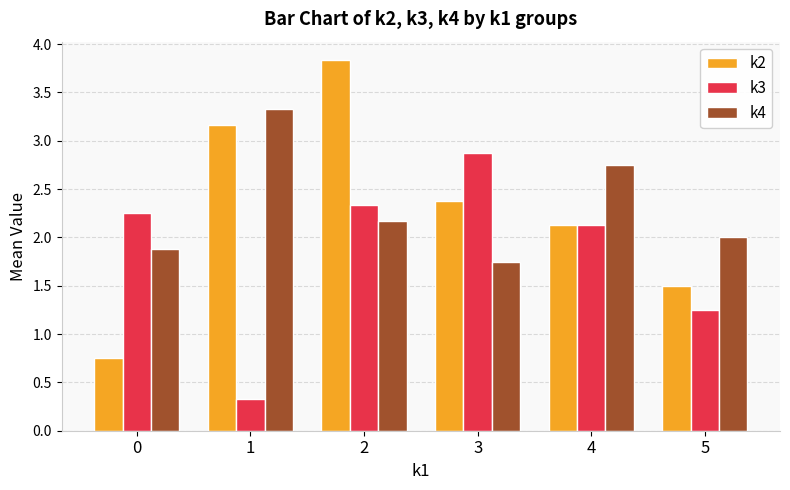

How many categories are shown in the chart?

6